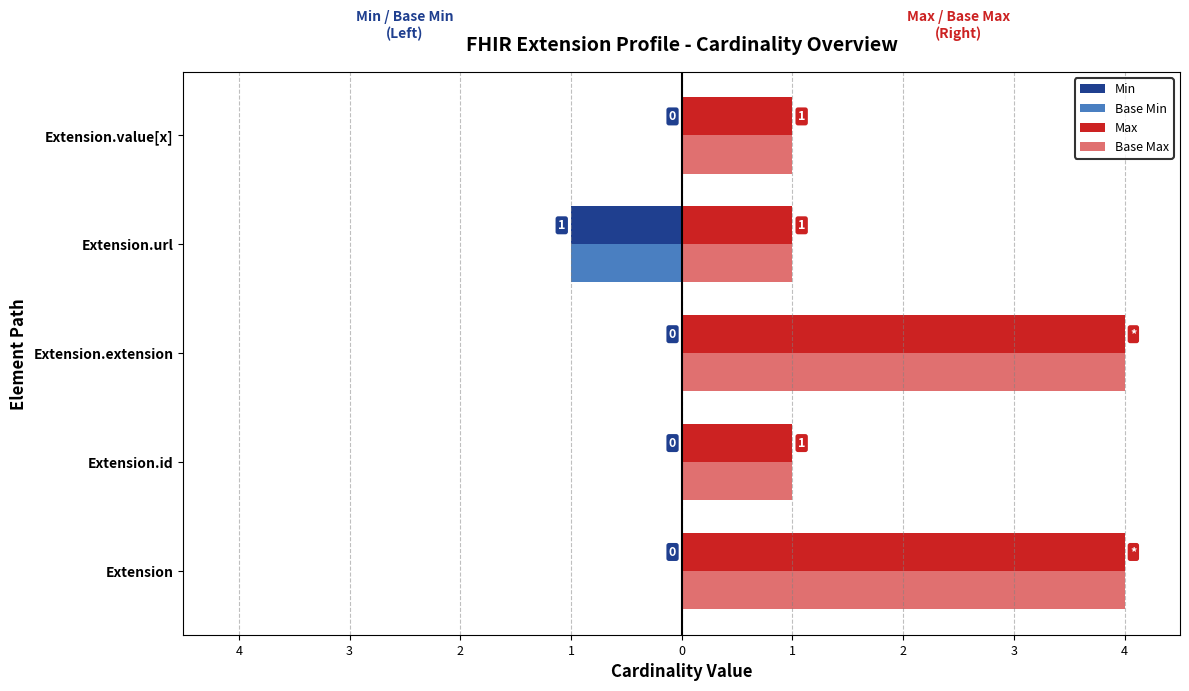

Which series has the largest total across all categories?

Max